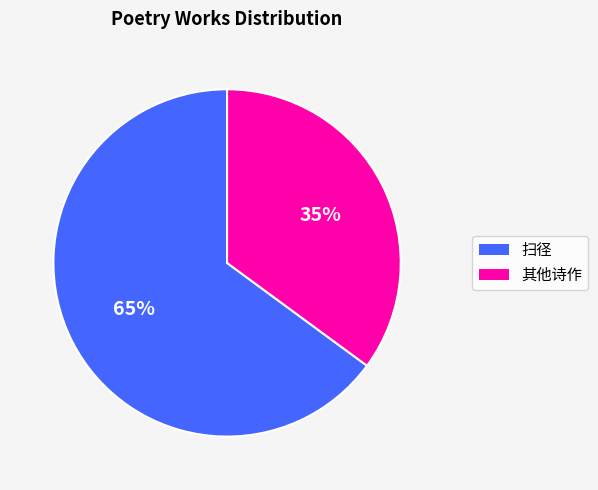

To the nearest percent, what is the difference between the largest and smallest slice percentages?

30%